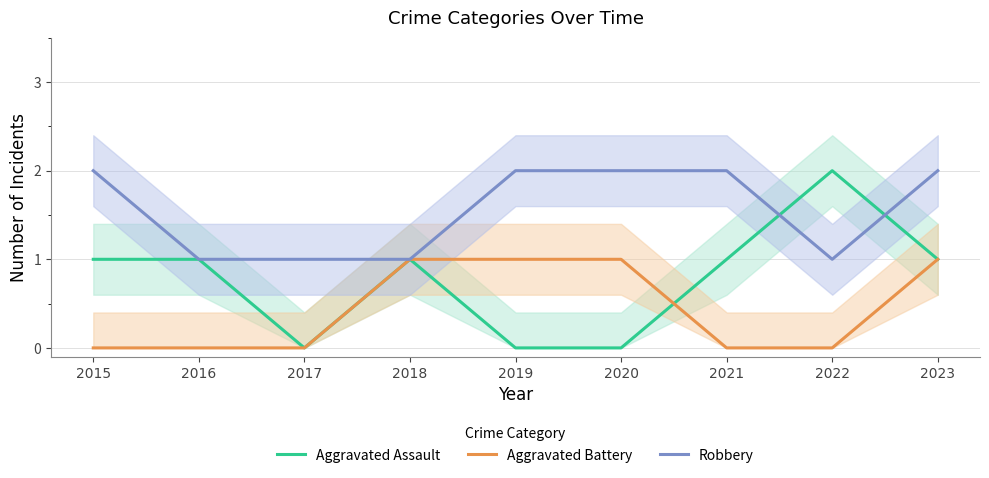

In Aggravated Assault, how many points are higher than both neighbors (excluding endpoints)?

2